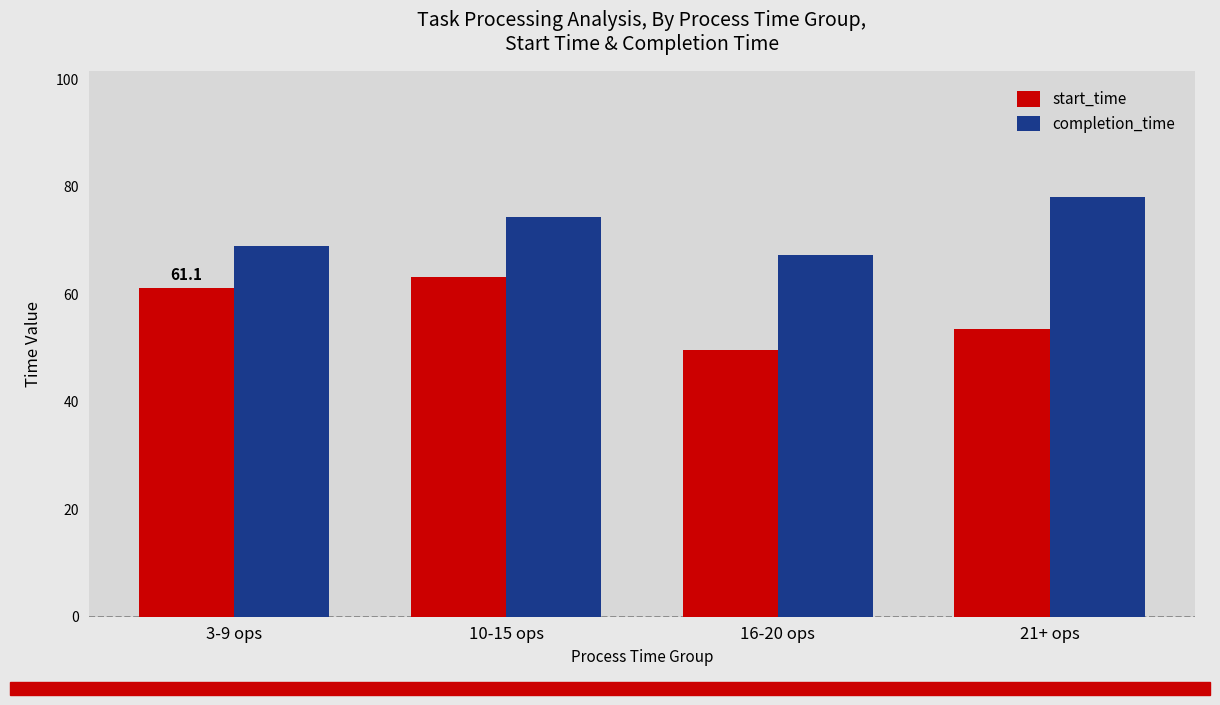

List the series in order of their overall mean, lowest first.

start_time, completion_time